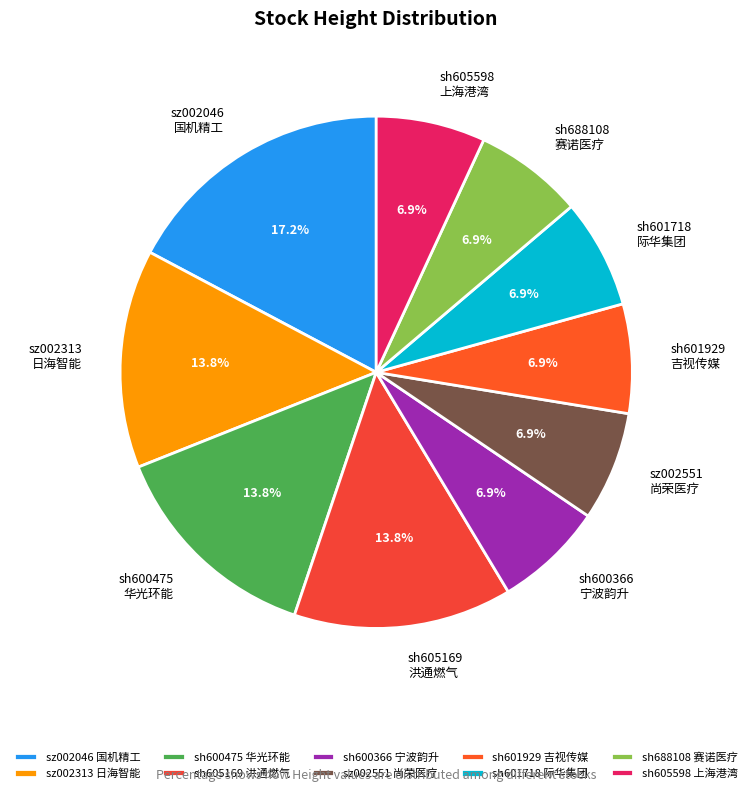

What is the ratio of the value at sz002046 国机精工 to the value at sz002313 日海智能?

1.2